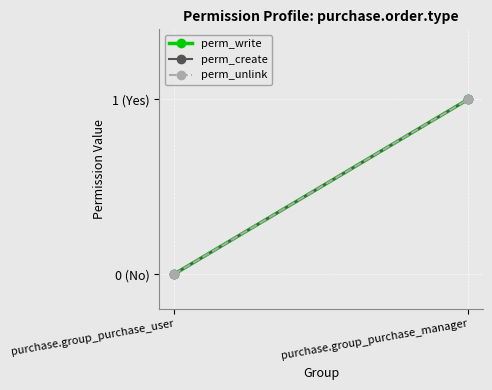

Between purchase.group_purchase_user and purchase.group_purchase_manager, which series saw the biggest shift?

perm_write